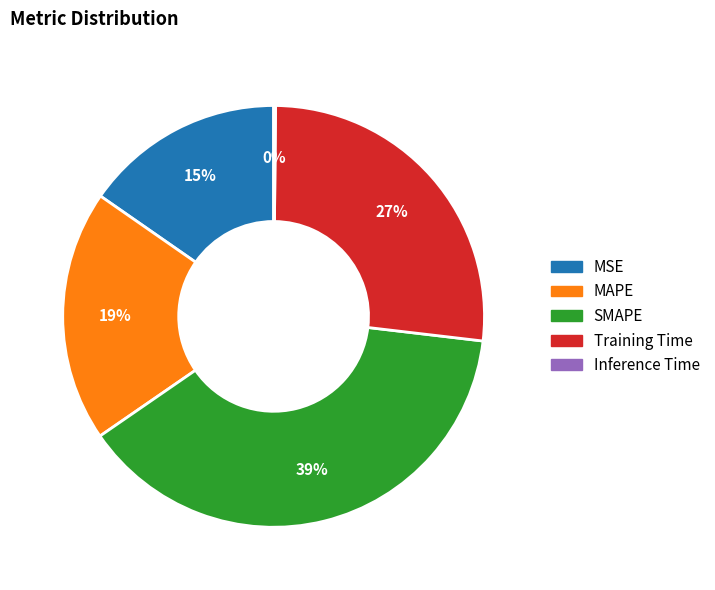

To the nearest percent, what portion does Training Time represent?

27%